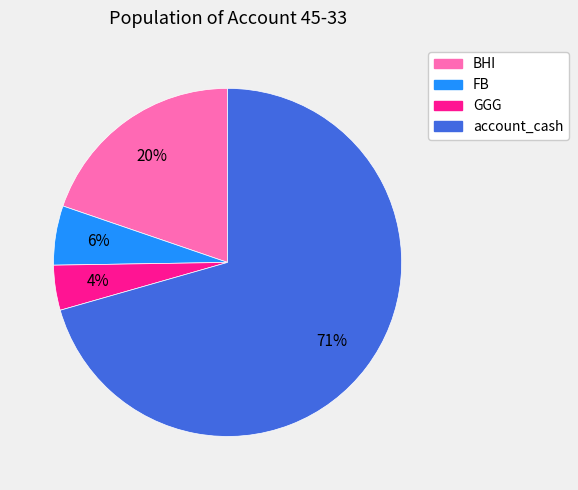

Is it true that account_cash is 71% of the pie?

True